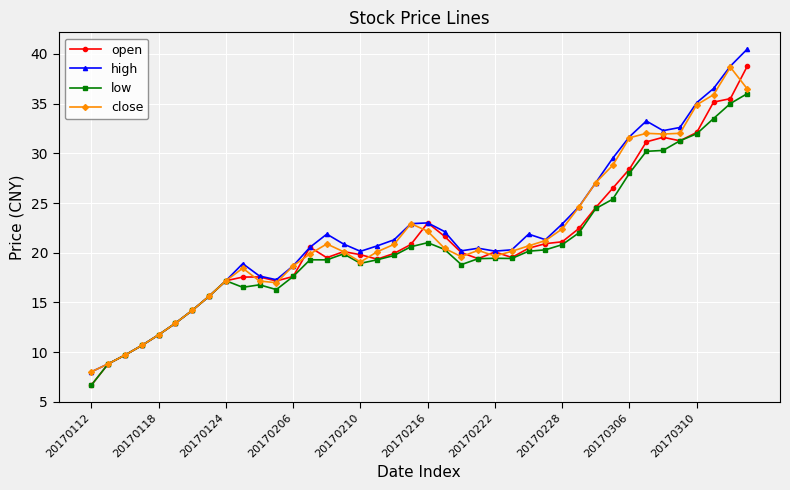

How many data points does each series have?

40